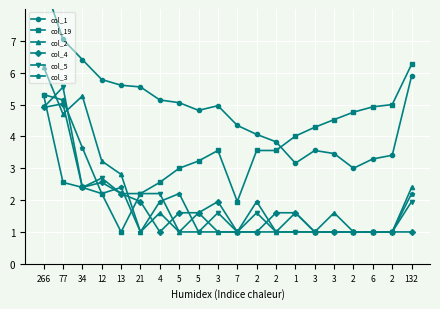

True or false: col_4 has more than 1 interior local peaks.

True